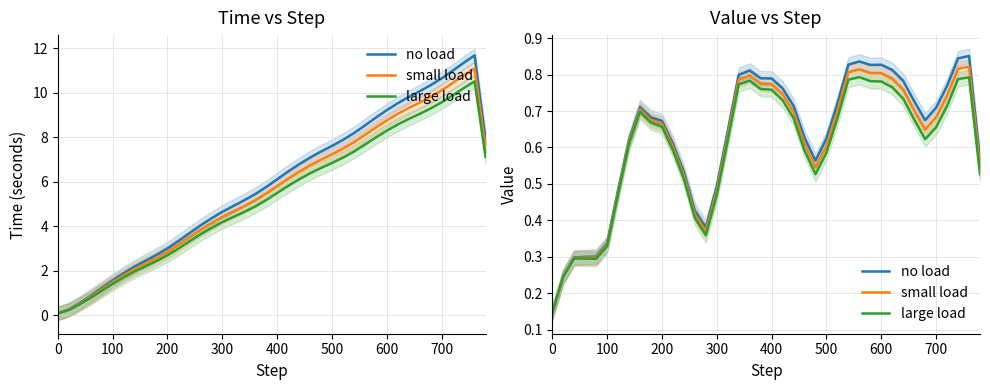

True or false: no load and small load cross at least once.

False